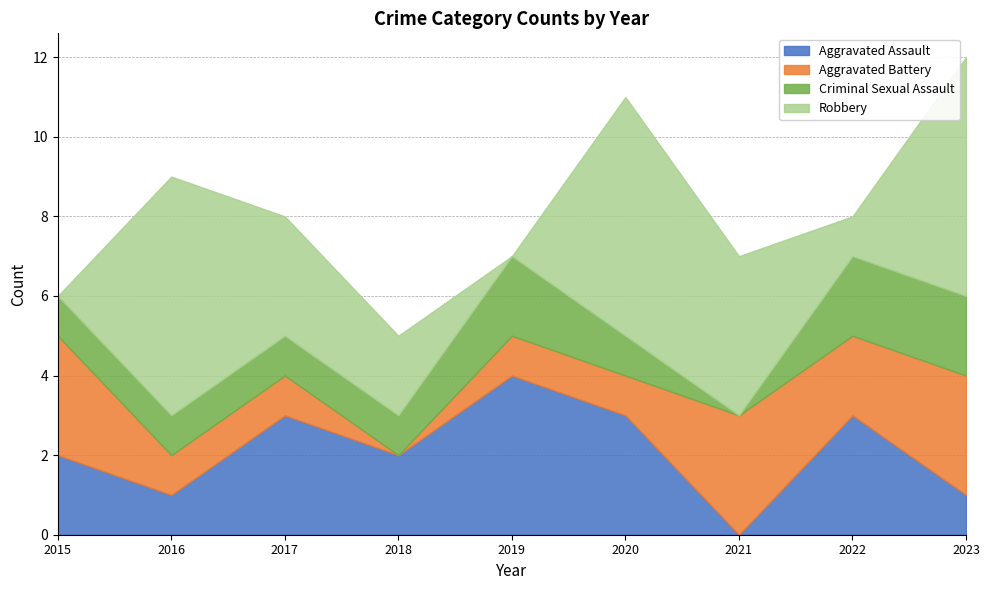

How many intersections are there between Criminal Sexual Assault and Aggravated Assault?

1